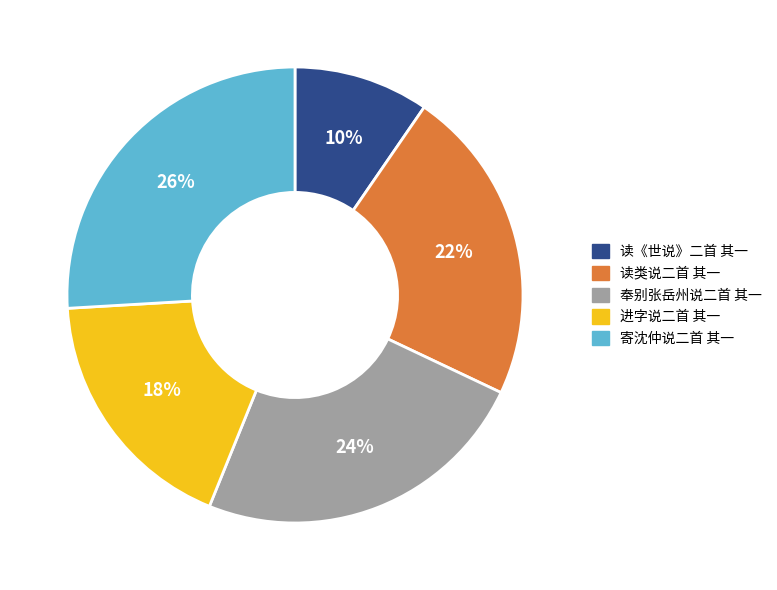

To the nearest percent, what is the difference between the 读《世说》二首 其一 and 寄沈仲说二首 其一 slice percentages?

16%